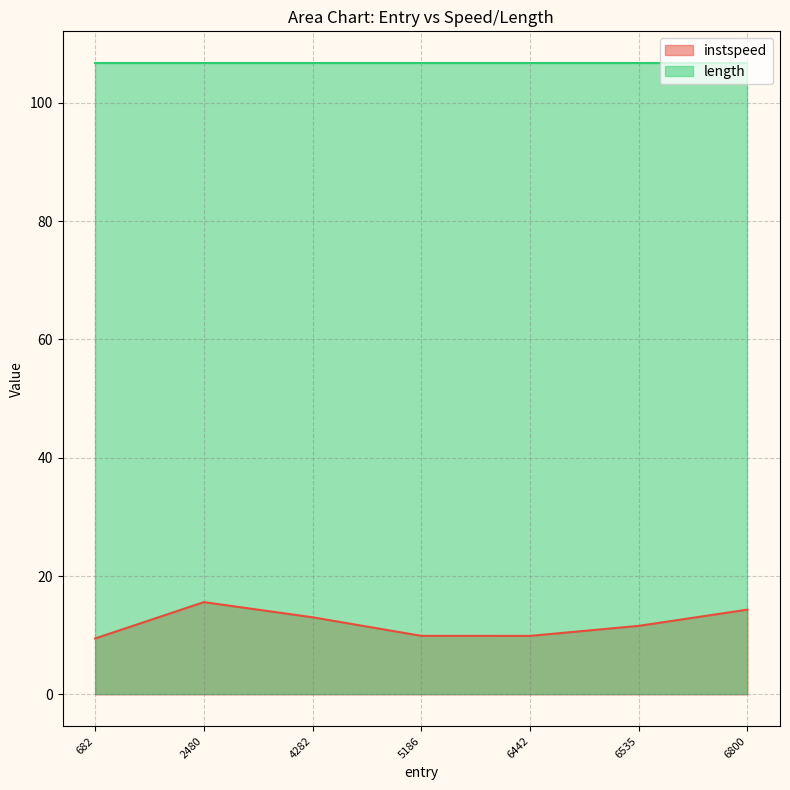

At 4282, list the series in order from largest to smallest.

length, instspeed